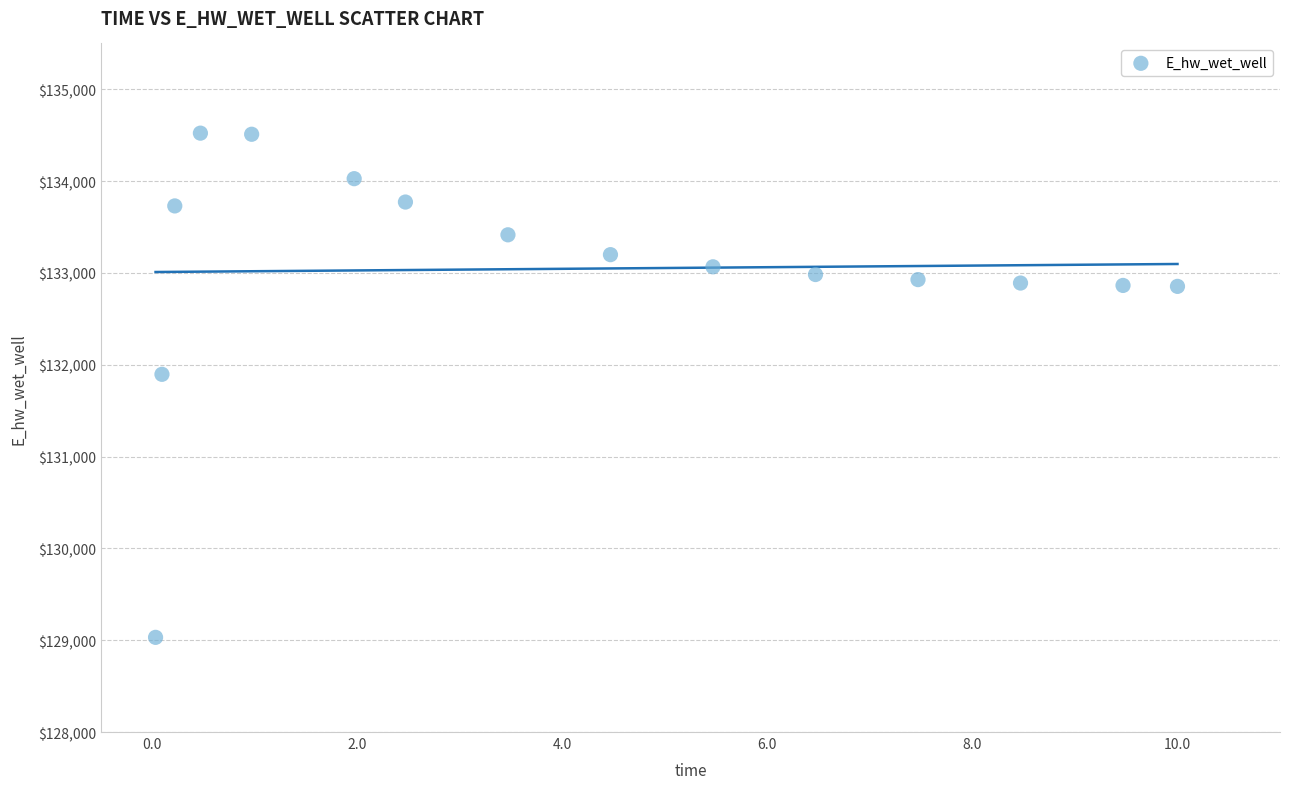

What is the range of X values (max minus min)?

10.0